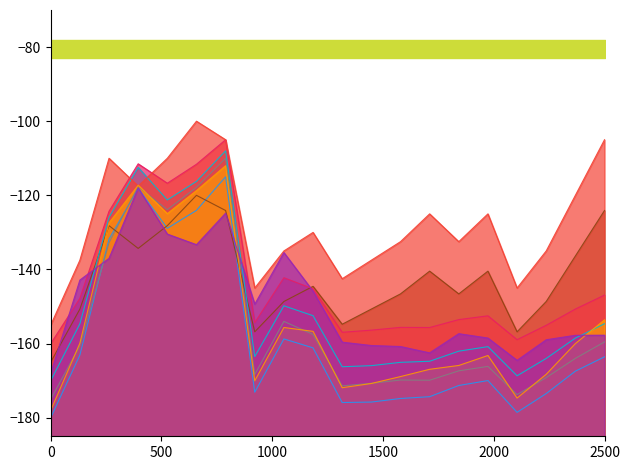

Reading left to right, what are all the values shown in this chart?

col_1: -180.0	-163.1	-131.8	-118.1	-128.9	-124.1	-115.0	-173.1	-158.7	-161.2	-175.9	-175.8	-174.8	-174.3	-171.3	-170.0	-178.6	-173.5	-167.4	-163.6
col_2: -175.0	-160.6	-132.8	-117.7	-123.9	-117.8	-110.0	-168.3	-154.0	-157.5	-171.4	-170.7	-169.8	-169.9	-167.3	-166.1	-173.8	-169.2	-164.0	-159.5
col_8: -165.0	-150.7	-128.2	-134.3	-128.2	-120.0	-124.1	-156.8	-148.6	-144.5	-154.8	-150.7	-146.6	-140.5	-146.6	-140.5	-156.8	-148.6	-136.4	-124.1